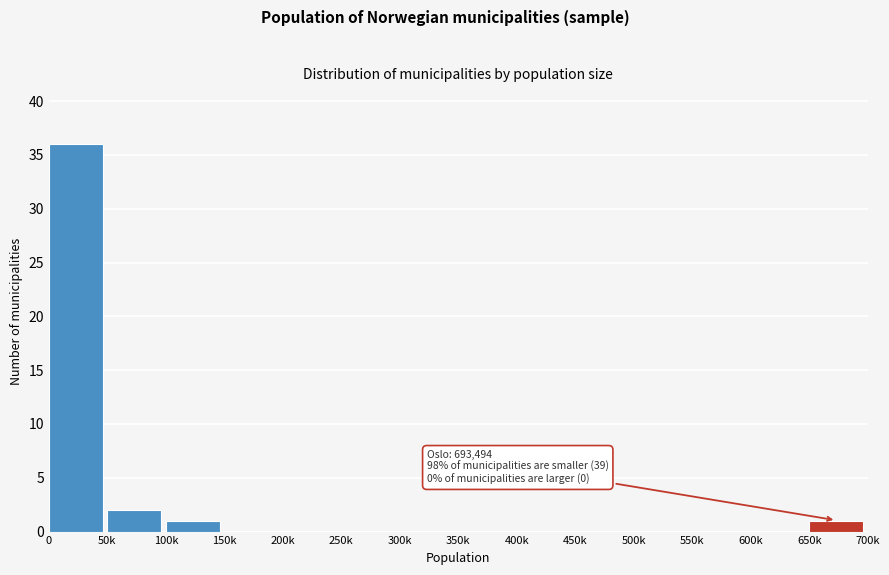

Reading left to right, list all the values displayed in this chart.

0=36	50k=2	100k=1	150k=0	200k=0	250k=0	300k=0	350k=0	400k=0	450k=0	500k=0	550k=0	600k=0	650k=1